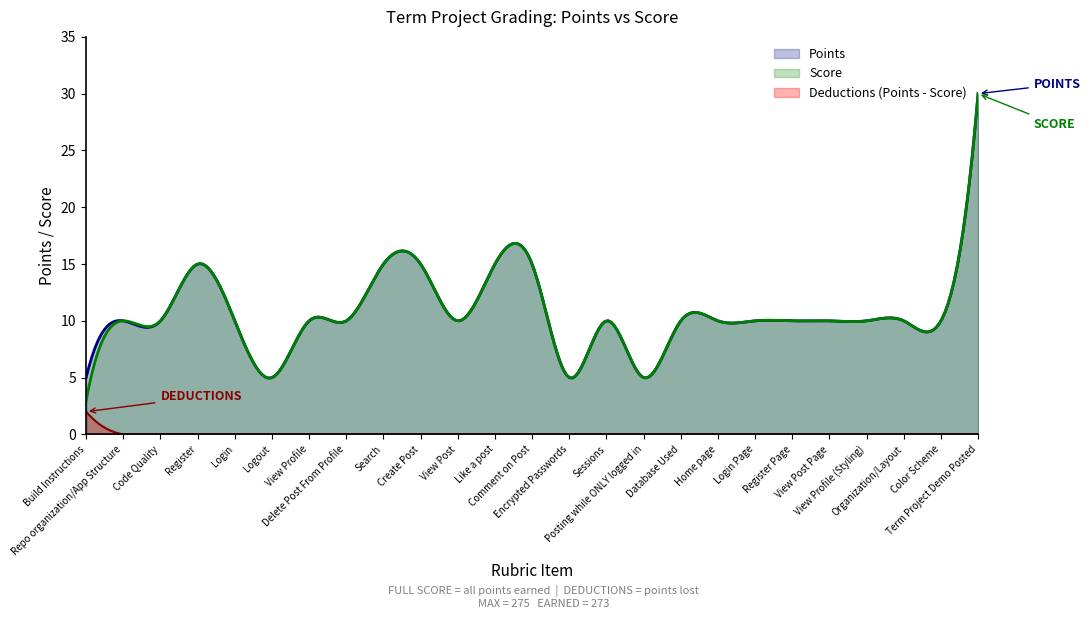

The Score series shows 10 at Register Page. True or false?

True